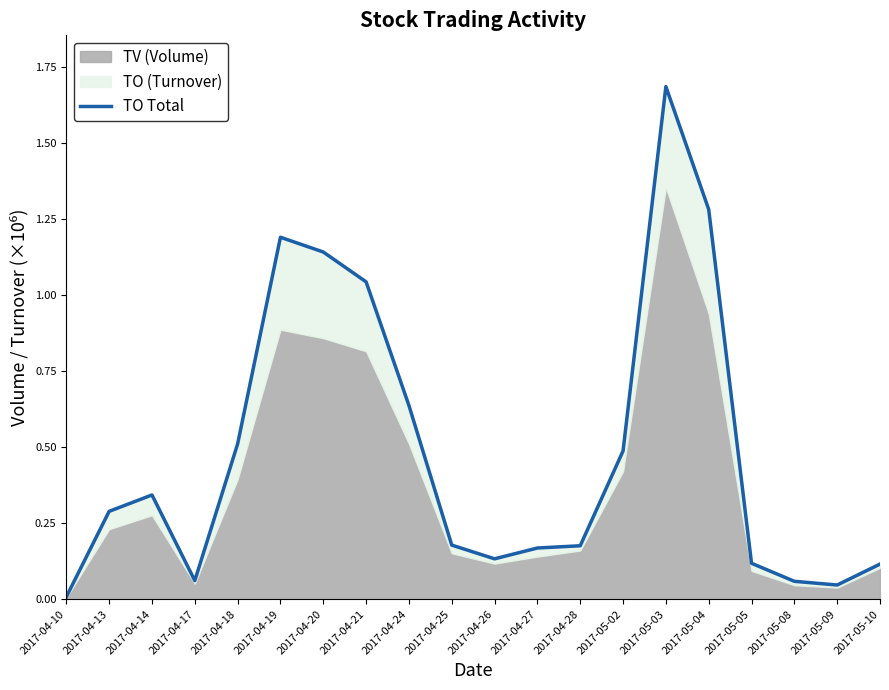

The chart shows a value of 0.1 at 2017-04-25. True or false?

False